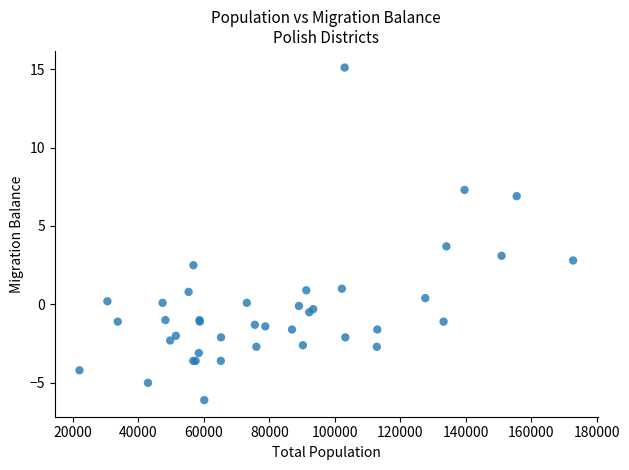

What Y value in the scatter plot is closest to 4?

3.7